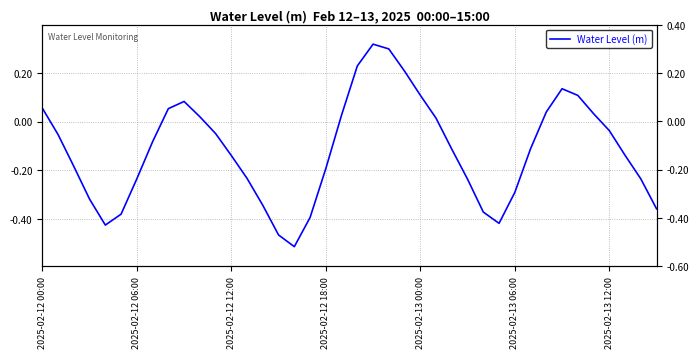

True or false: the data shows -0.2 at 2025-02-12 12:00.

False